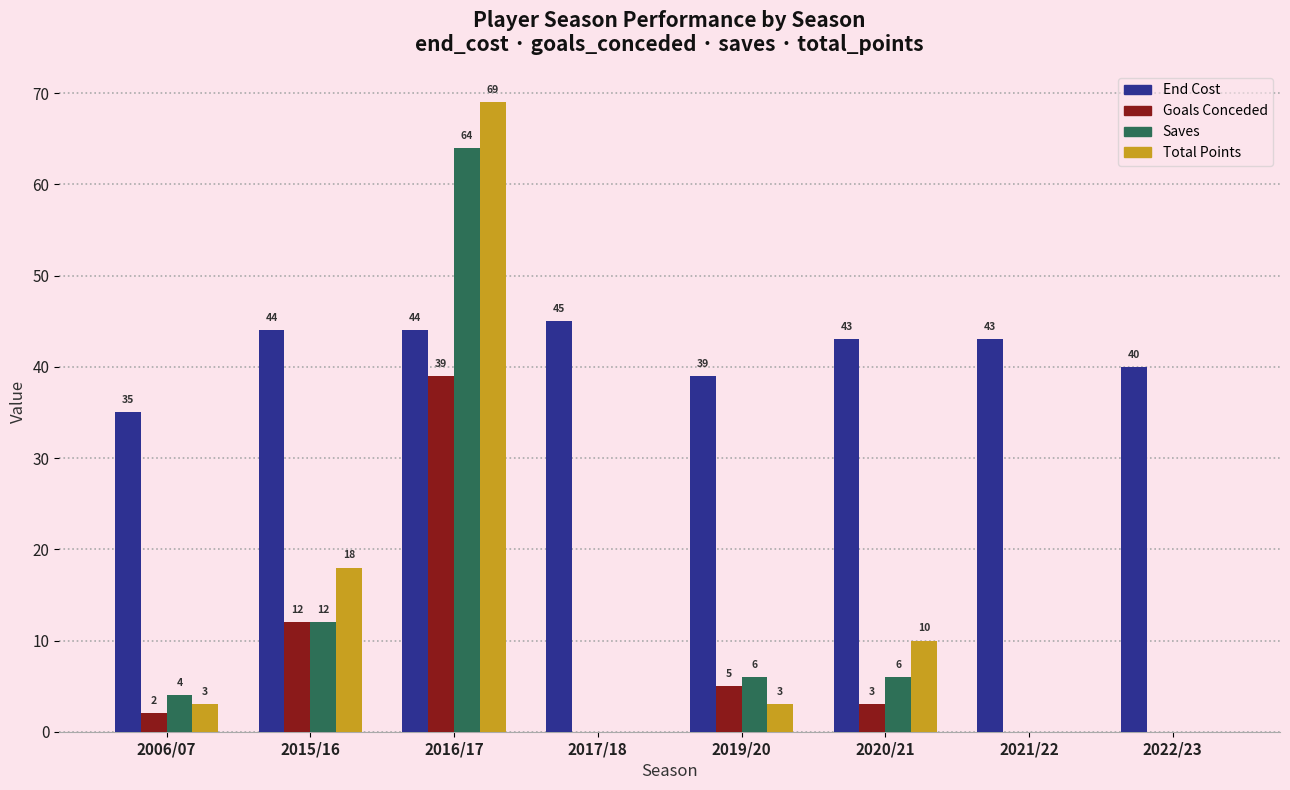

At which category is the sum across all series the highest?

2016/17